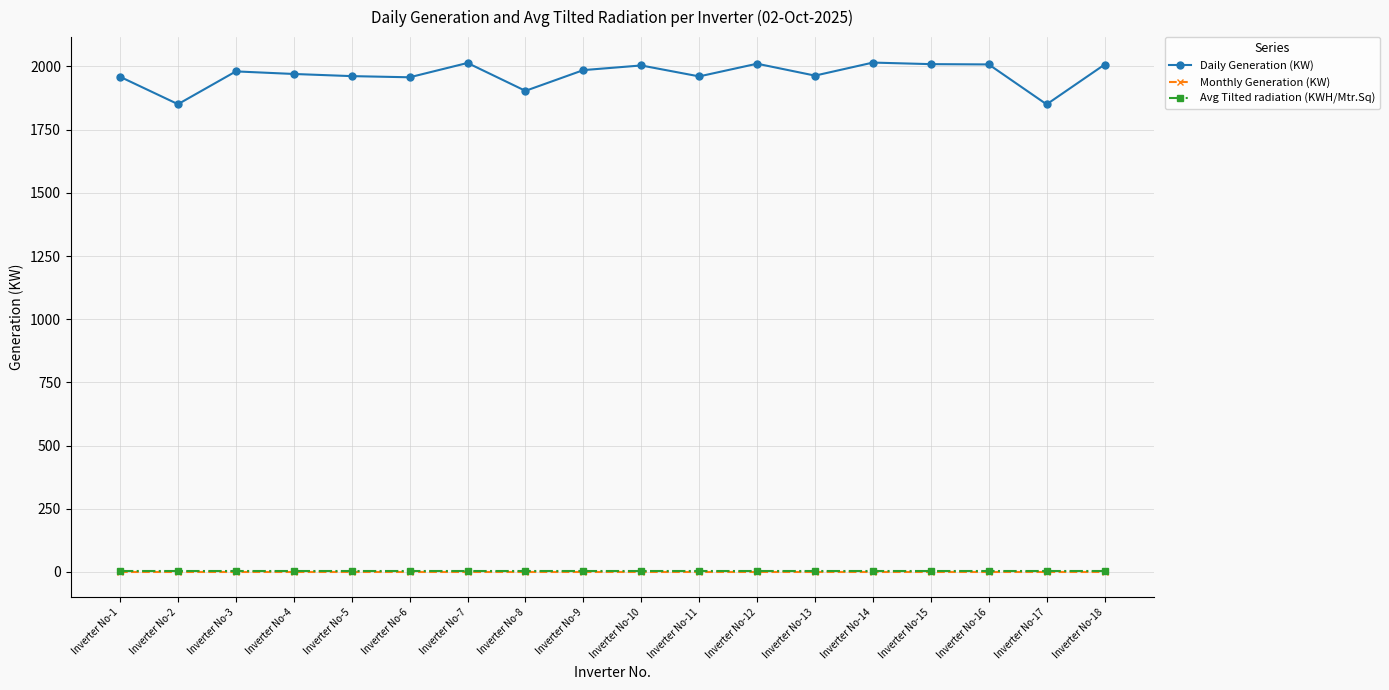

True or false: Daily Generation (KW) and Monthly Generation (KW) cross at least once.

False